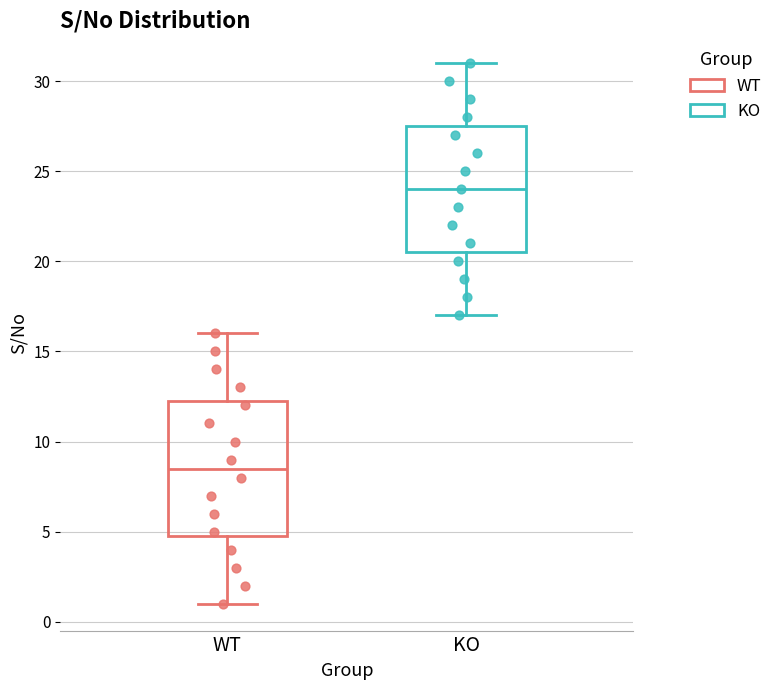

Reading left to right, read every box against the y-axis: the position of its median line, the range the box covers, and the ends of its whiskers. The values are not printed on the chart, so give them approximately, as read against the axis.

WT: median 8.5, box 5.0 to 12.5, whiskers 1.0 to 16.0
KO: median 24.0, box 20.5 to 27.5, whiskers 17.0 to 31.0